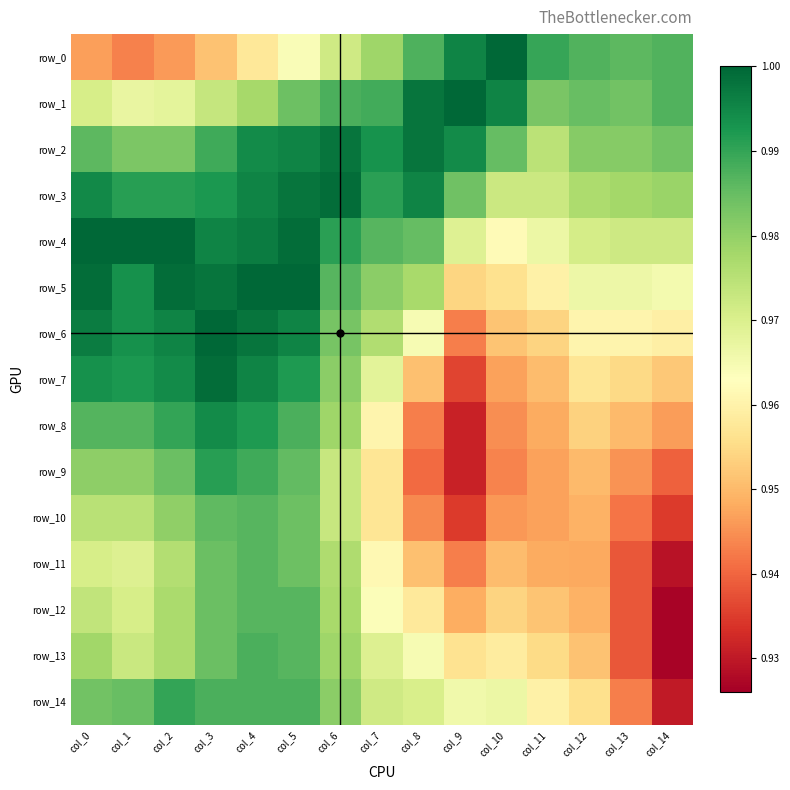

The row_10 series shows 0.6 at col_7. True or false?

False